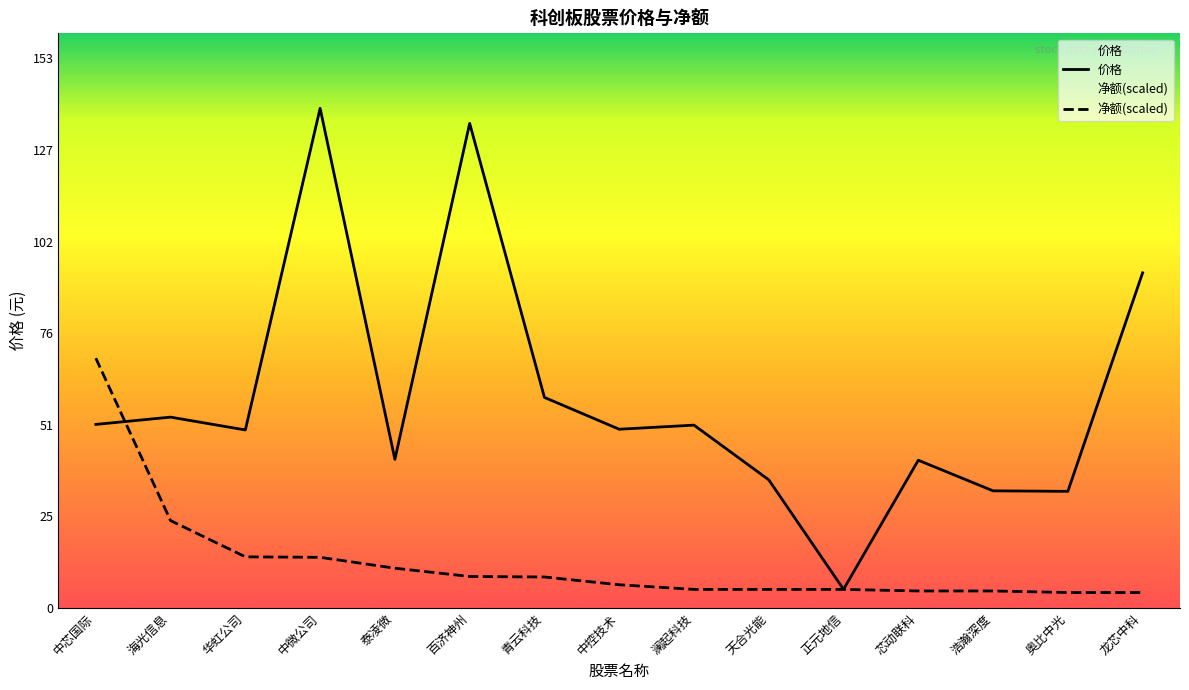

List the labels in order of 净额(亿) value, smallest first.

奥比中光, 龙芯中科, 芯动联科, 浩瀚深度, 澜起科技, 天合光能, 正元地信, 中控技术, 青云科技, 百济神州, 泰凌微, 中微公司, 华虹公司, 海光信息, 中芯国际